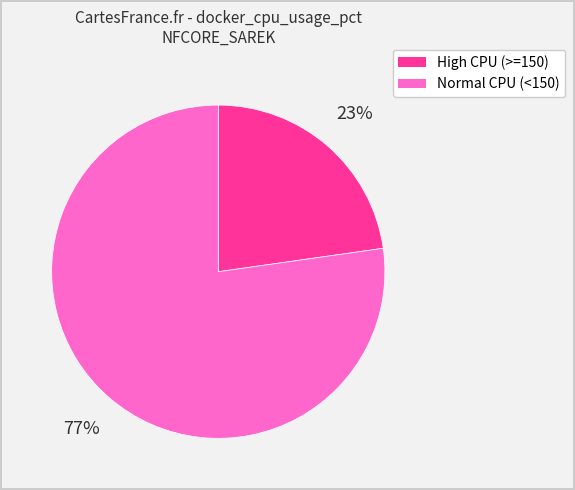

Count the number of slices in the pie.

2